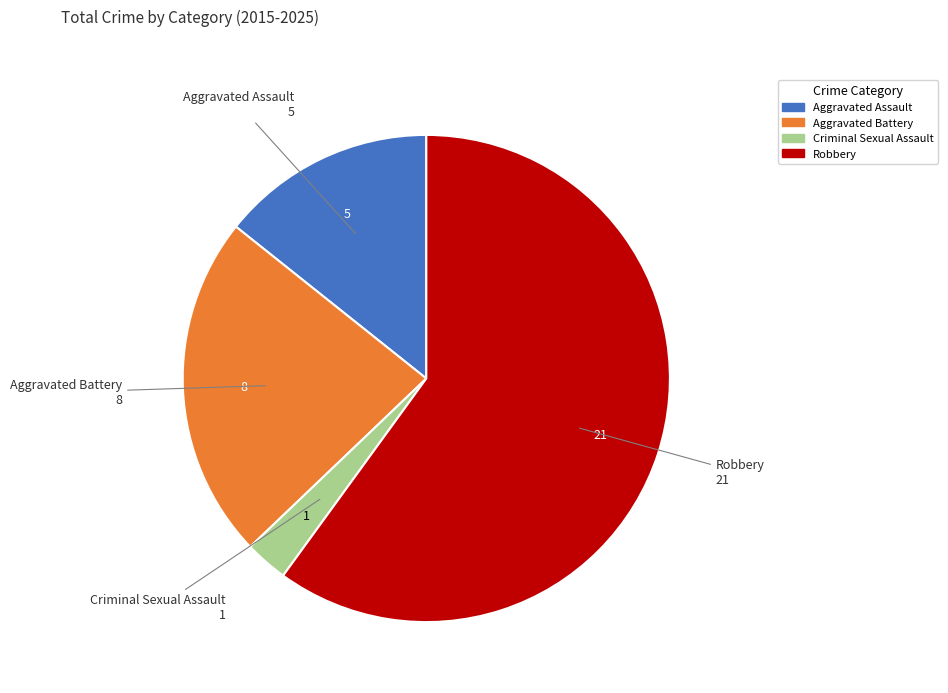

Which category has the biggest portion of the pie?

Robbery